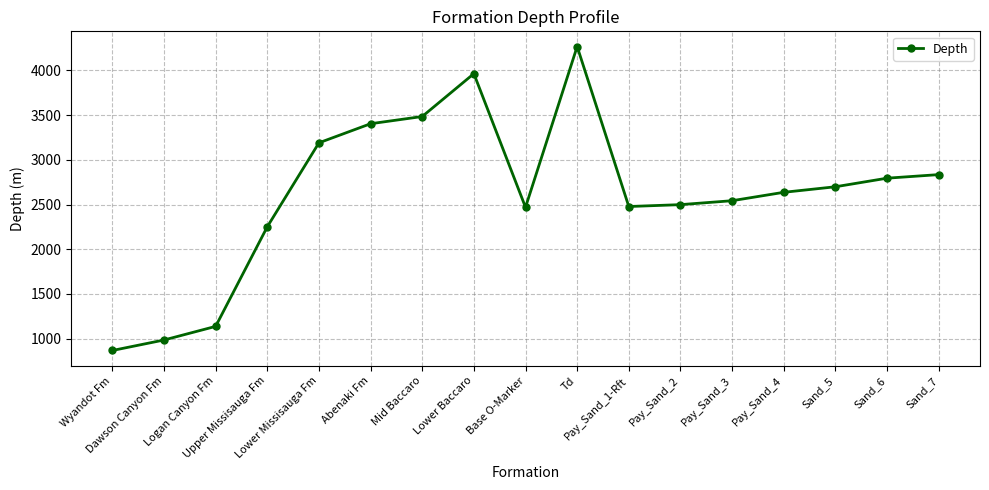

Which label corresponds to the smallest value in the chart?

Wyandot Fm